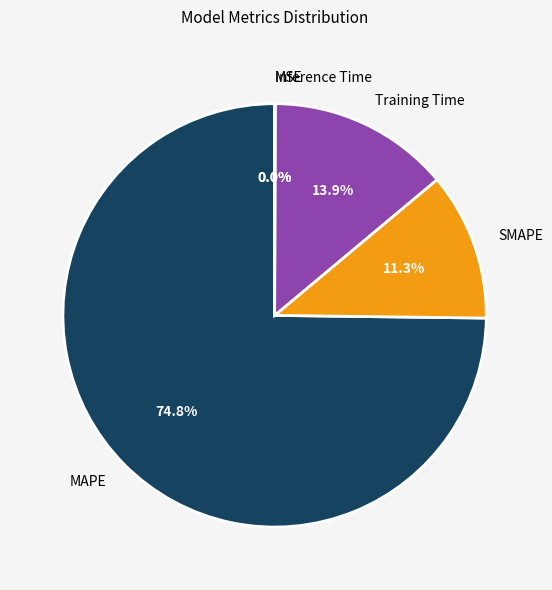

Which slice is the largest?

MAPE